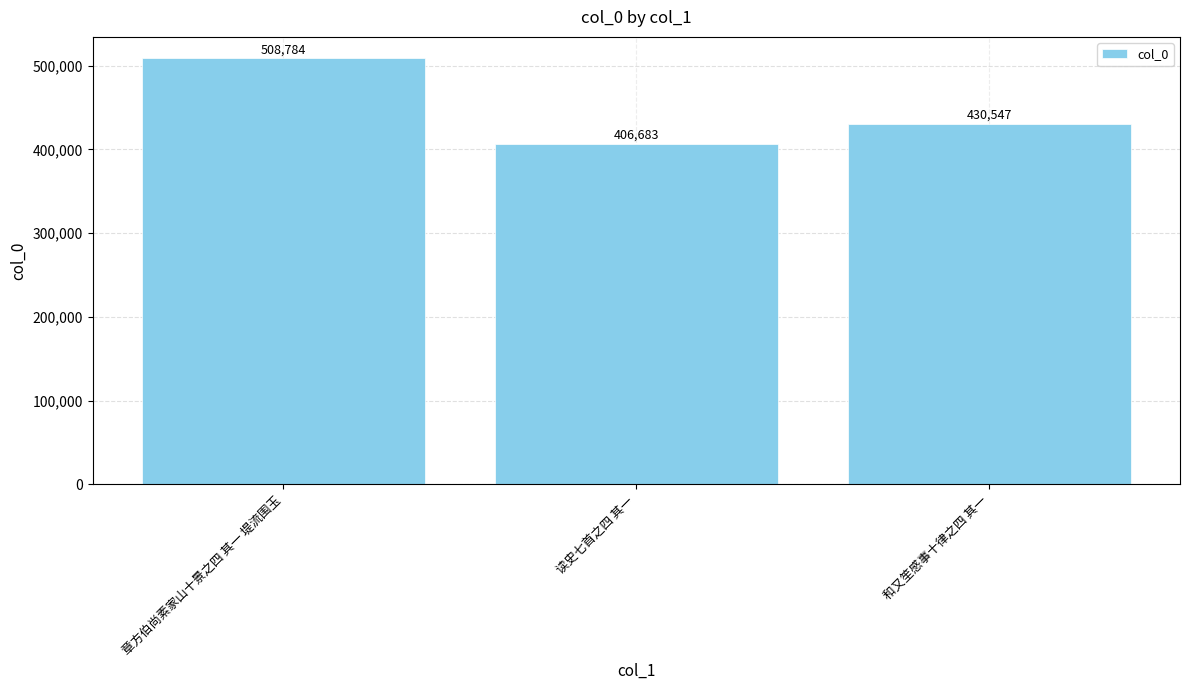

Which category has the lowest value across all series?

读史七首之四 其一